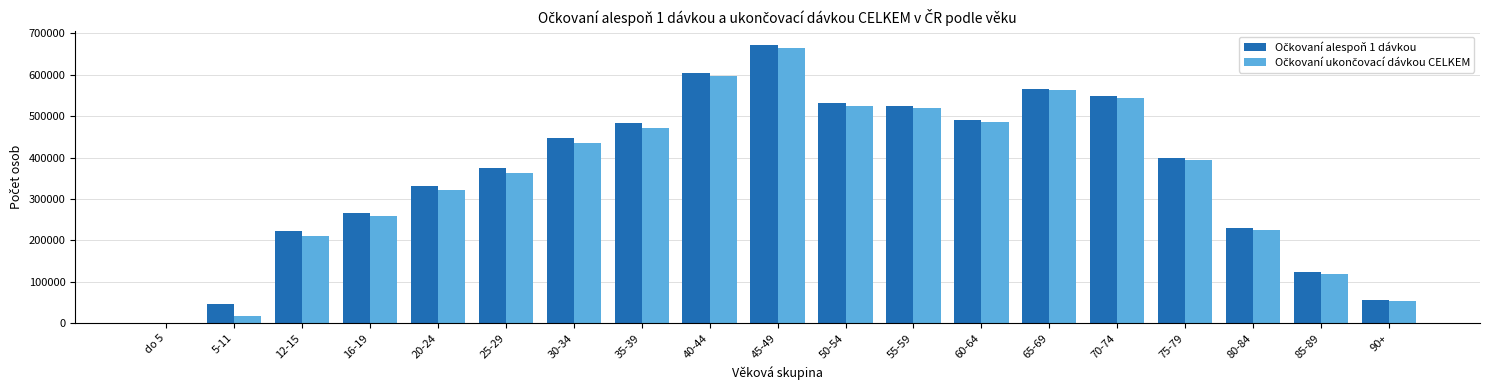

How many data points does each series have?

19